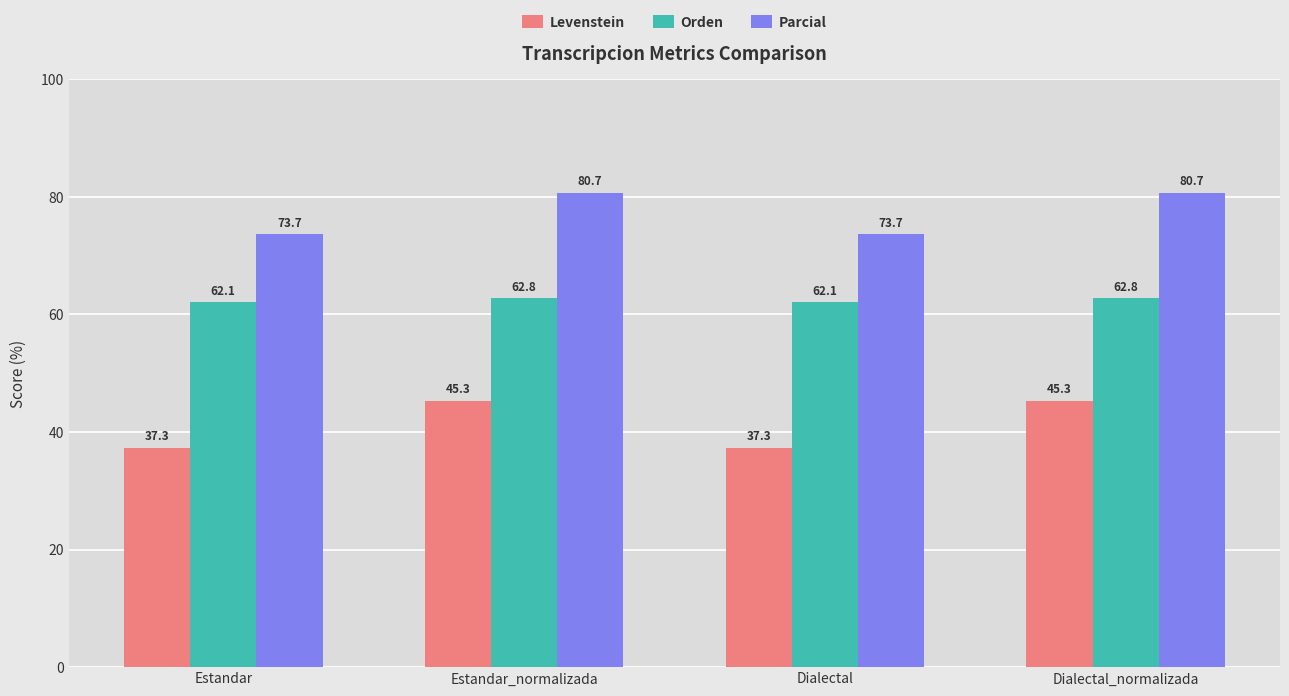

Reading right to left, transcribe all the data shown in this chart.

Levenstein: 45.3	37.3	45.3	37.3
Orden: 62.8	62.1	62.8	62.1
Parcial: 80.7	73.7	80.7	73.7